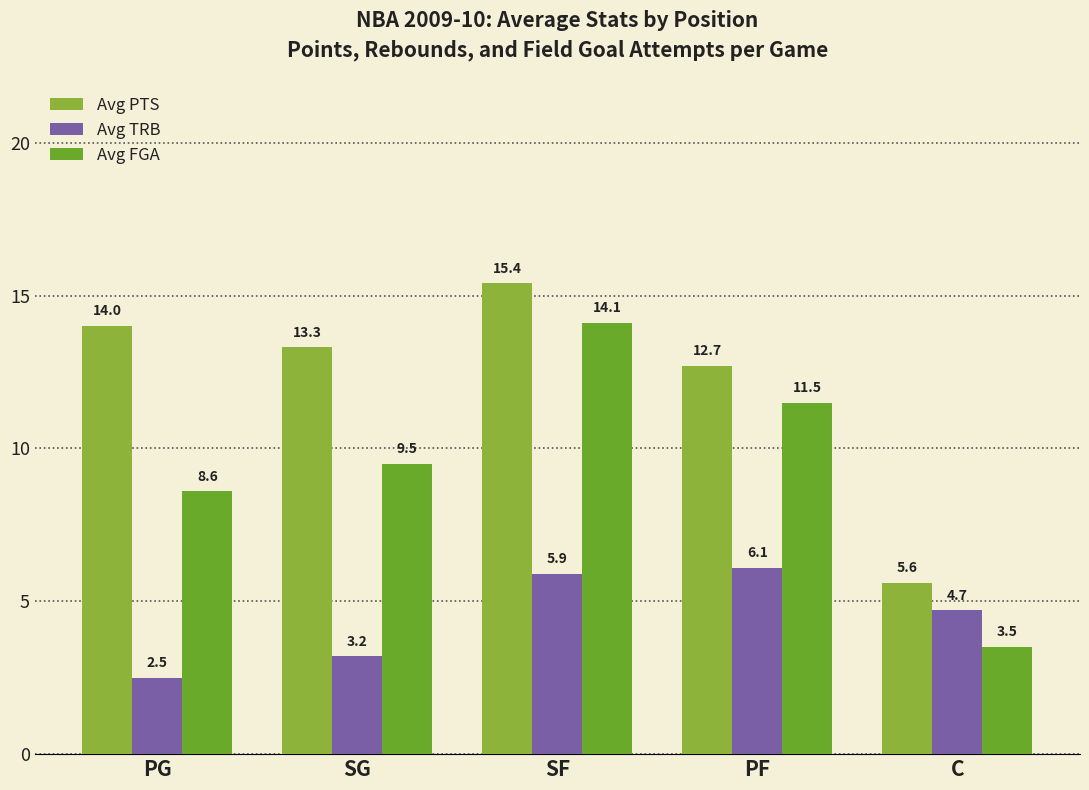

Reading left to right, what are all the values shown in this chart?

Avg PTS: PG=14.0	SG=13.3	SF=15.4	PF=12.7	C=5.6
Avg TRB: PG=2.5	SG=3.2	SF=5.9	PF=6.1	C=4.7
Avg FGA: PG=8.6	SG=9.5	SF=14.1	PF=11.5	C=3.5